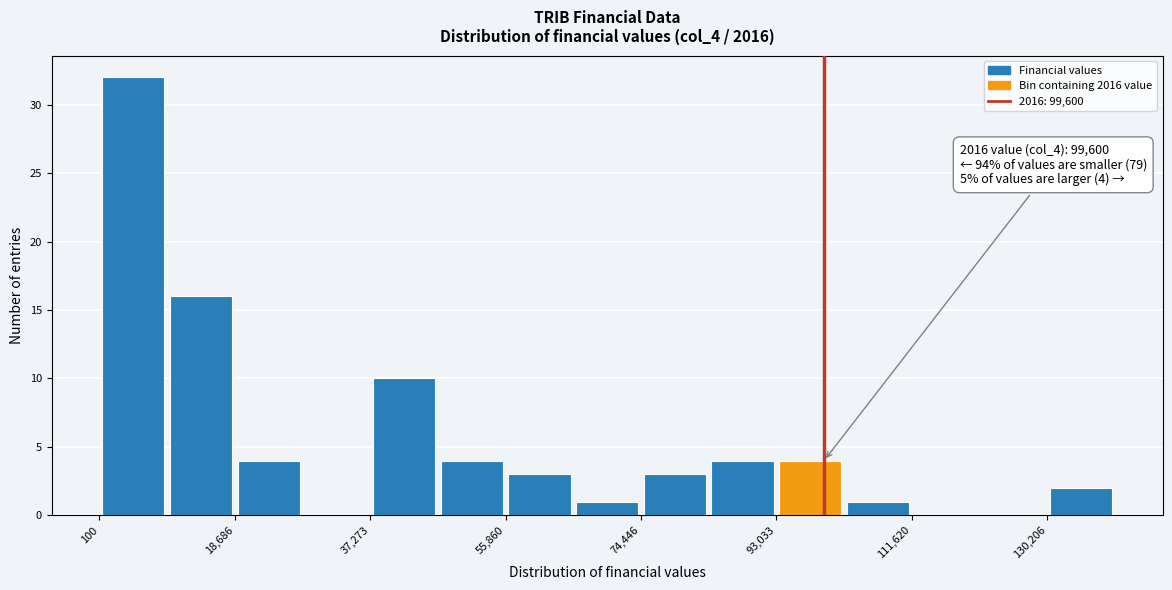

Over which range of the x-axis is the bar tallest?

0 to 10000